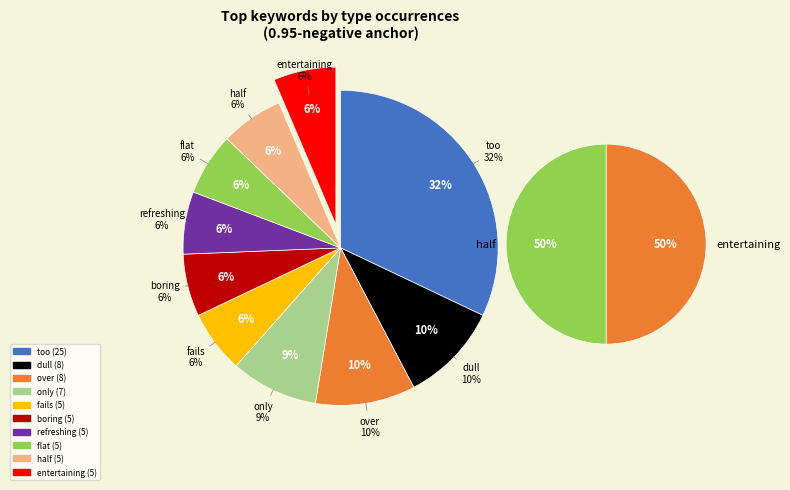

How many segments does this pie chart have?

10